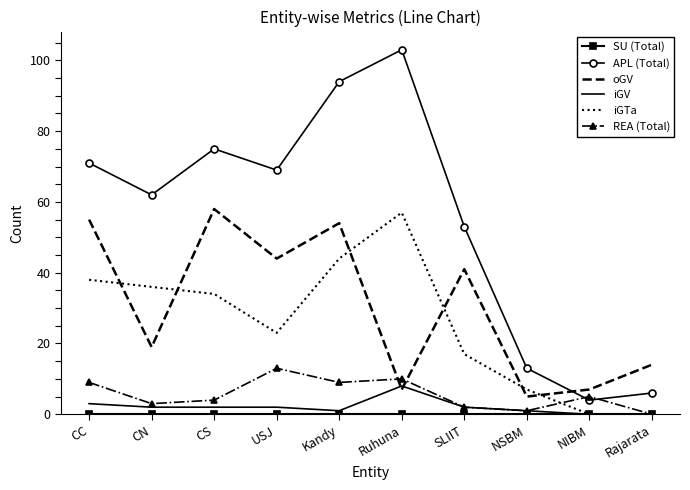

How many interior local peaks does the oGV series have?

3